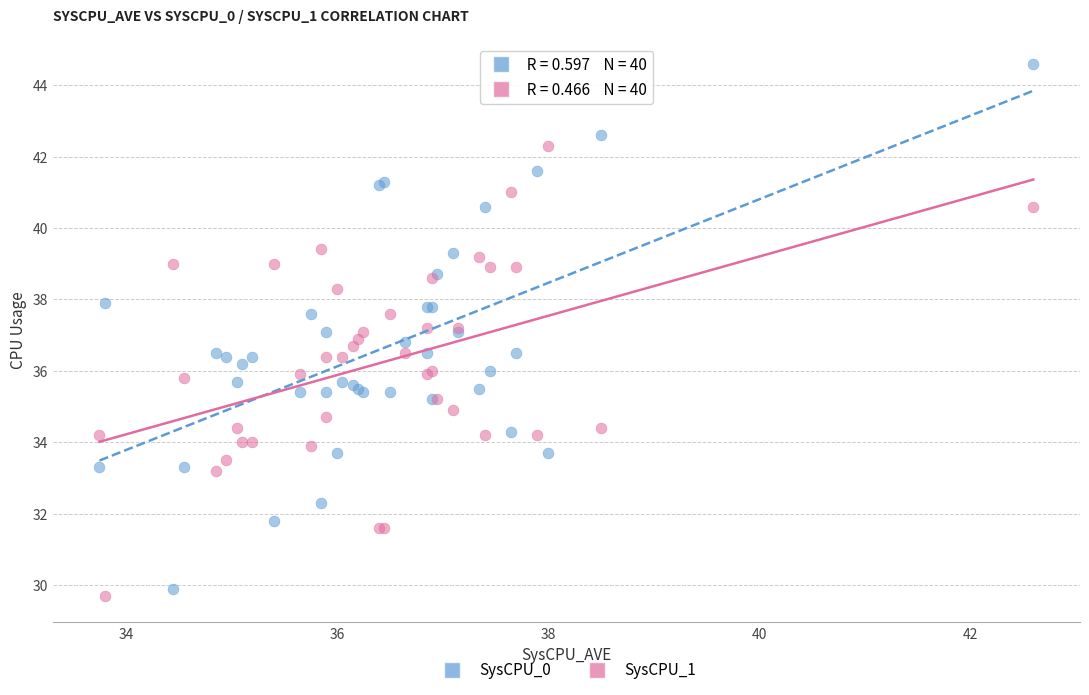

Which series has the largest Y range (max minus min)?

SysCPU_0